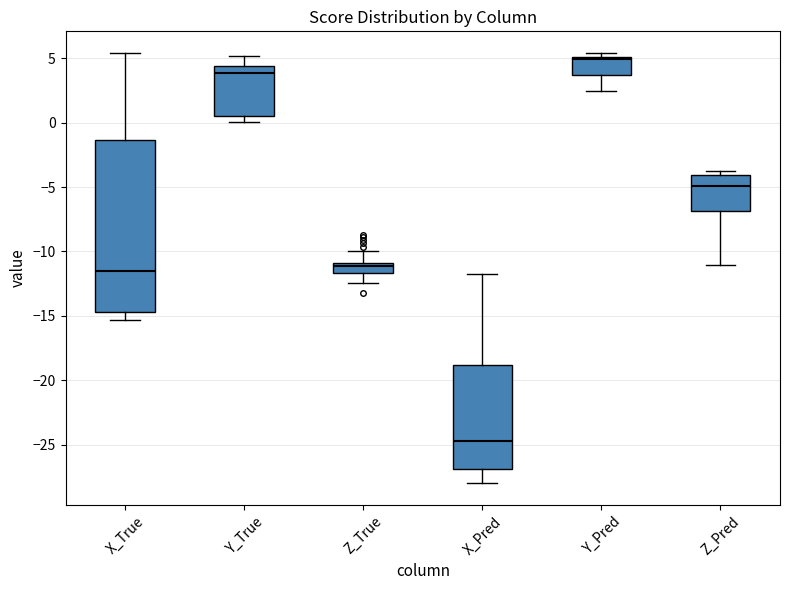

Where is the lower edge of the box for Z_True on the y-axis? The values are not printed on the chart, so give them approximately, as read against the axis.

-11.5